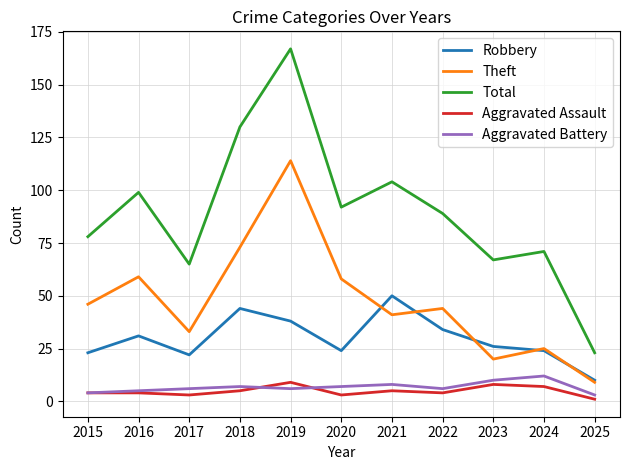

Is this an area chart (filled region under the line)?

No